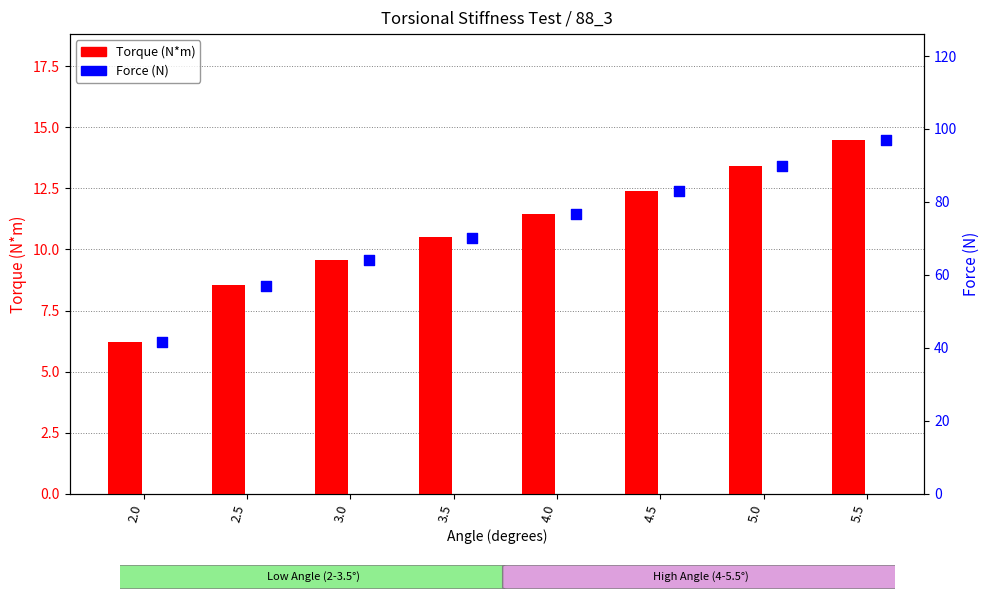

Which series contains the highest Y value?

Force (N)